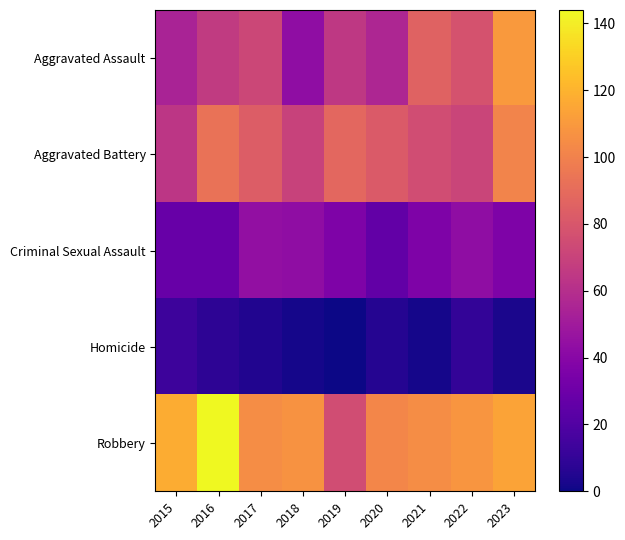

At which category does the chart reach its minimum across all series?

2019